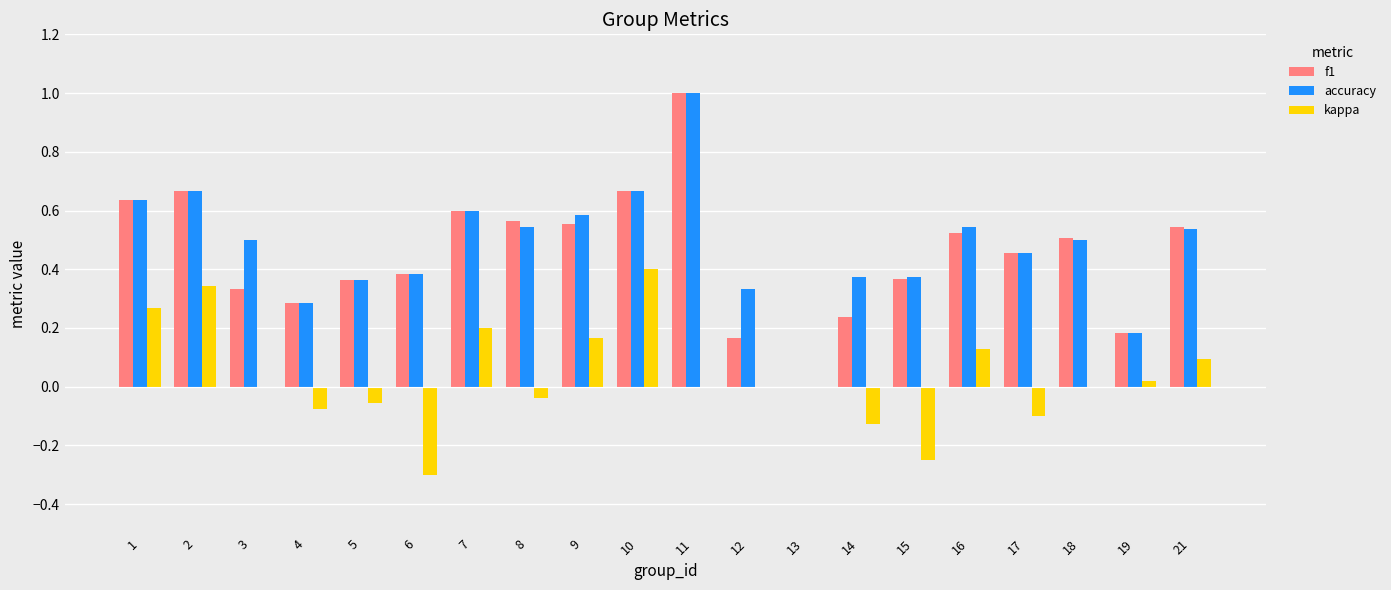

At which category is the sum across all series the highest?

11